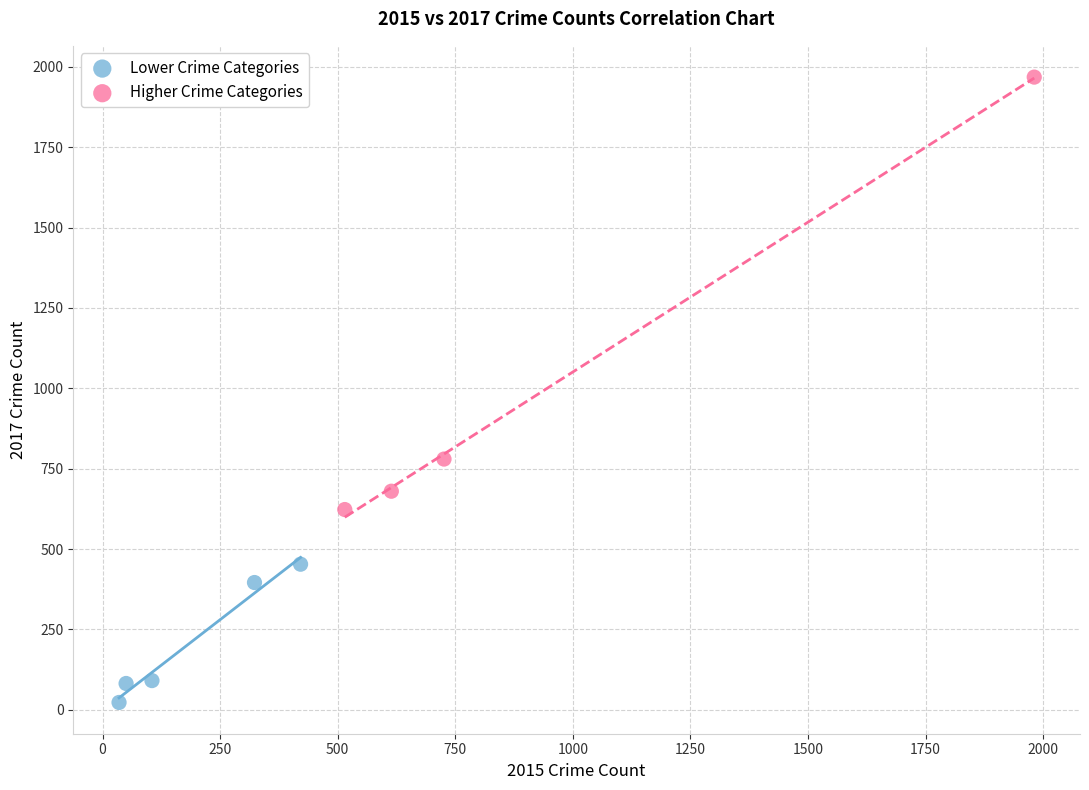

Which series reaches the minimum Y coordinate?

Lower Crime Categories